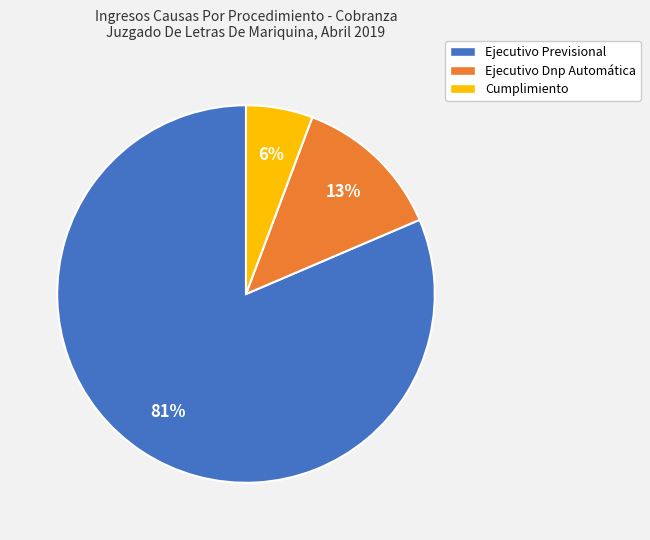

To the nearest percent, what is the average slice percentage?

33%